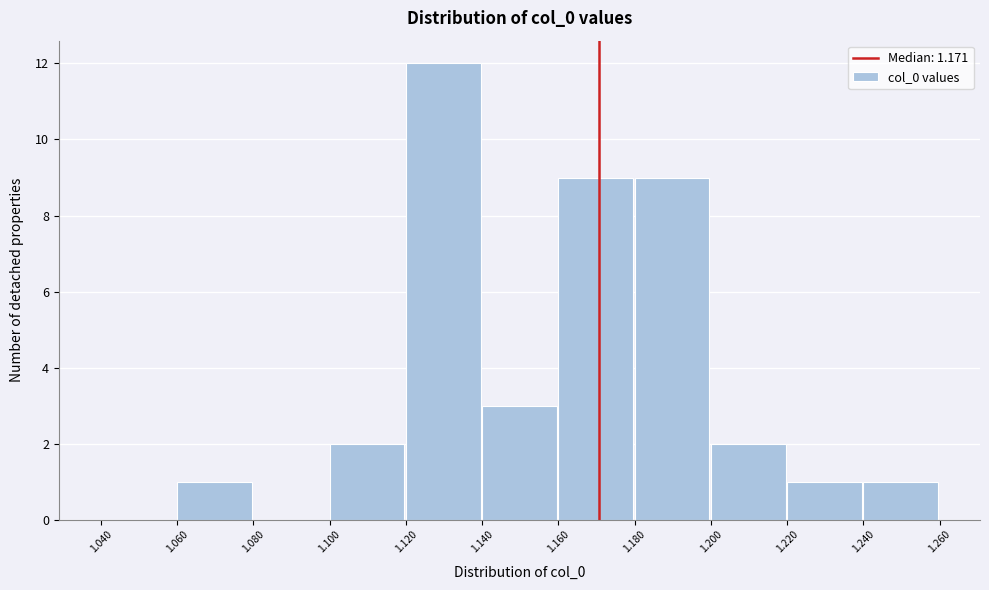

What is the height of the bar covering 1.120 to 1.140 on the x-axis? The values are not printed on the chart, so give them approximately, as read against the axis.

12